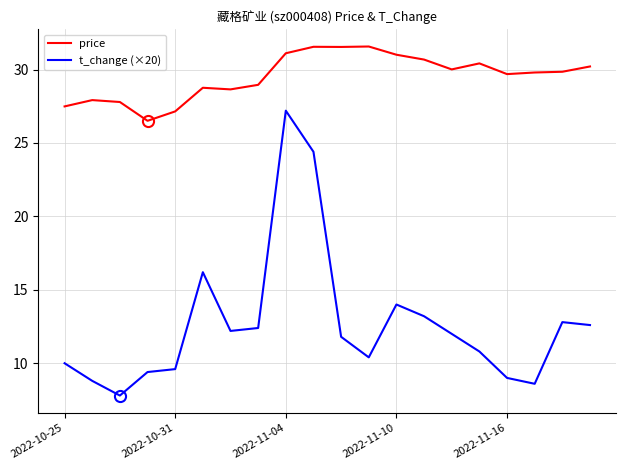

What is the difference between the maximum and minimum values in the price series?

5.1